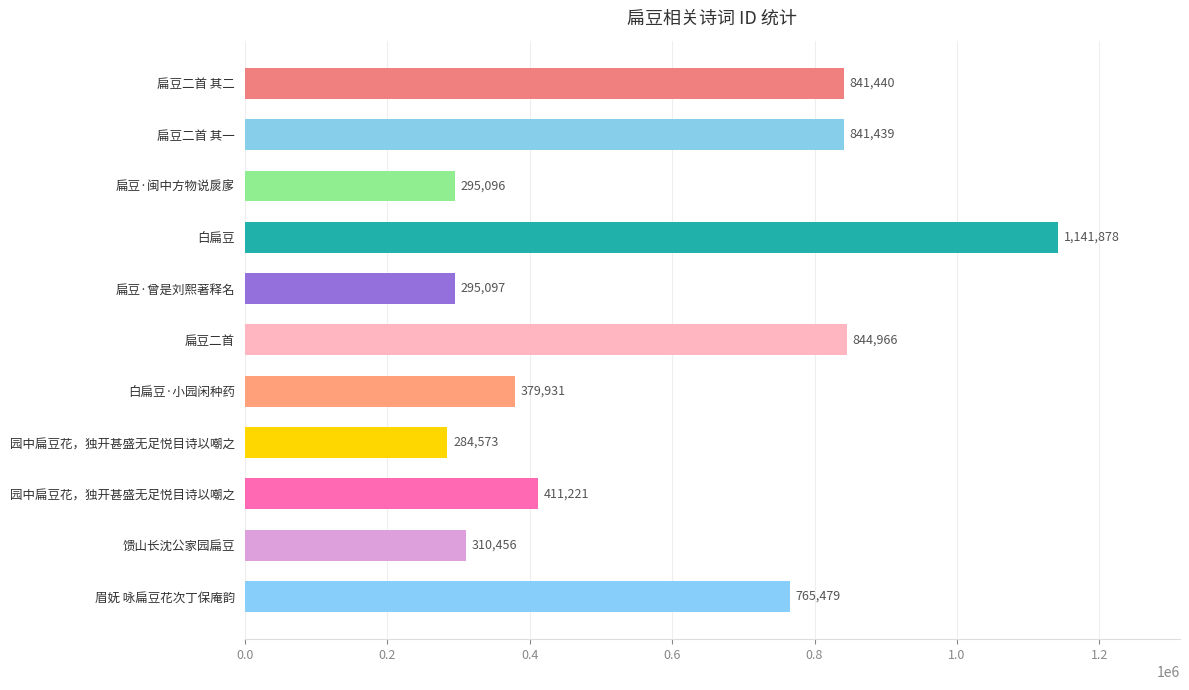

Are the bars horizontal?

Yes